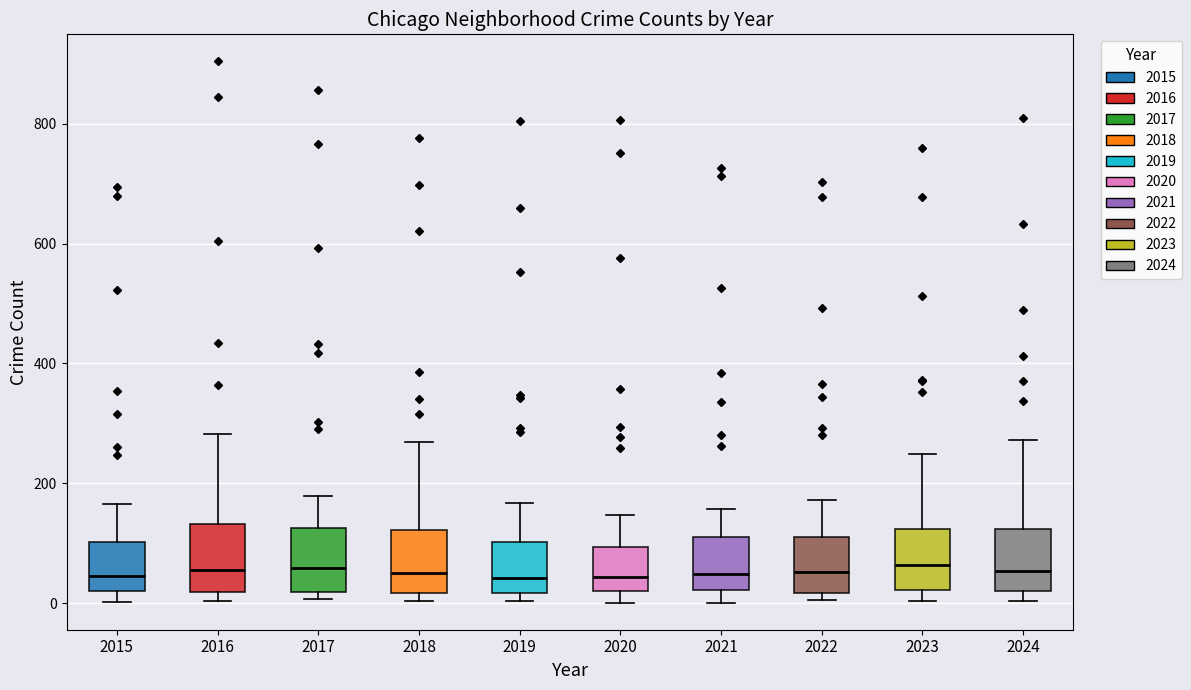

Reading left to right, read every box against the y-axis: the position of its median line, the range the box covers, and the ends of its whiskers. The values are not printed on the chart, so give them approximately, as read against the axis.

2015: median 40, box 20 to 100, whiskers 0 to 160
2016: median 60, box 20 to 140, whiskers 0 to 280
2017: median 60, box 20 to 120, whiskers 0 to 180
2018: median 60, box 20 to 120, whiskers 0 to 260
2019: median 40, box 20 to 100, whiskers 0 to 160
2020: median 40, box 20 to 100, whiskers 0 to 140
2021: median 40, box 20 to 120, whiskers 0 to 160
2022: median 60, box 20 to 120, whiskers 0 to 180
2023: median 60, box 20 to 120, whiskers 0 to 240
2024: median 60, box 20 to 120, whiskers 0 to 280